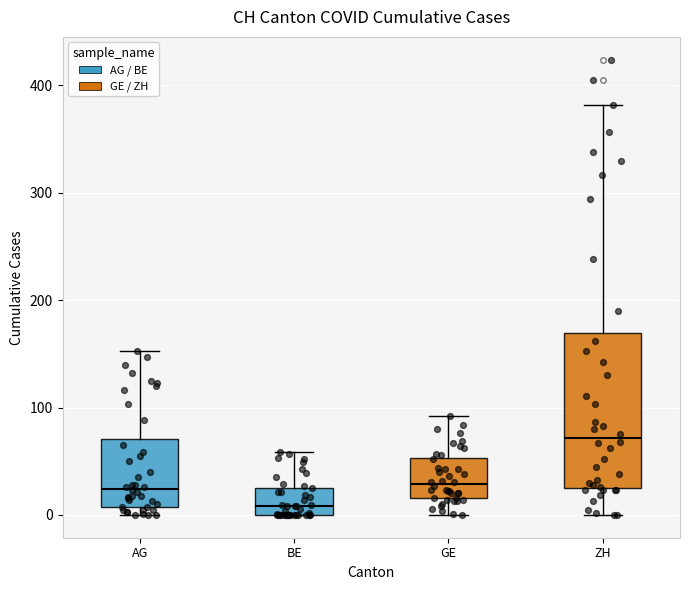

Reading left to right, read every box against the y-axis: the position of its median line, the range the box covers, and the ends of its whiskers. The values are not printed on the chart, so give them approximately, as read against the axis.

AG: median 20, box 10 to 70, whiskers 0 to 150
BE: median 10, box 0 to 30, whiskers 0 to 60
GE: median 30, box 20 to 50, whiskers 0 to 90
ZH: median 70, box 30 to 170, whiskers 0 to 380